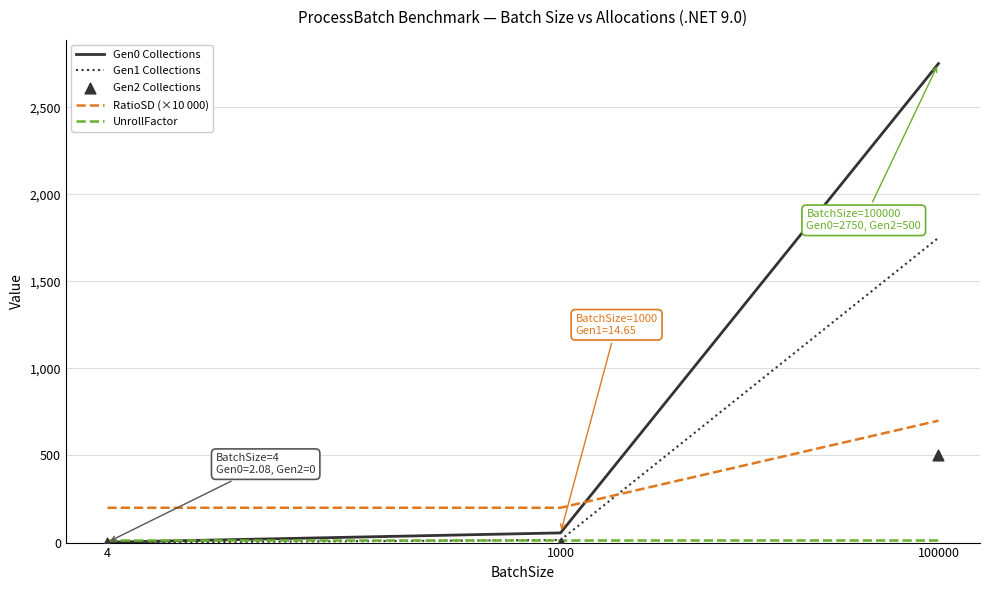

Is the value of RatioSD (×10 000) at 100000 greater than the value of Gen1 Collections at 1000?

Yes